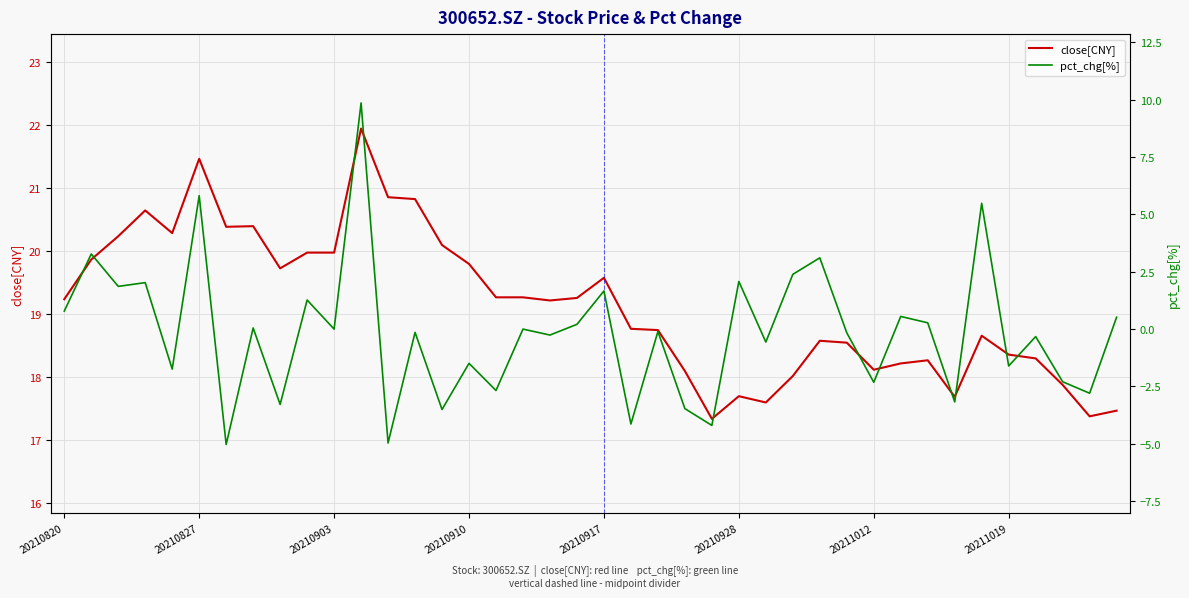

The close[CNY] series shows 21.5 at 20210827. True or false?

True